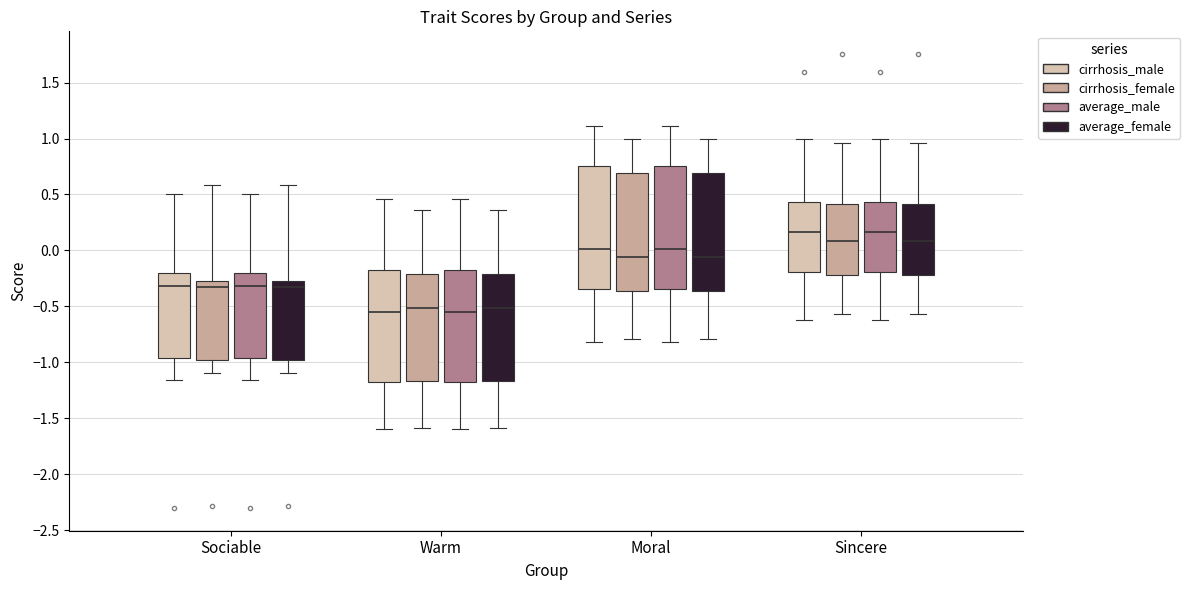

Reading left to right, transcribe this box plot: for each box, give where its median line is, the range the box spans, and where its two whiskers end, as read against the y-axis. The values are not printed on the chart, so give them approximately, as read against the axis.

Sociable (cirrhosis_male): median -0.30, box -0.95 to -0.20, whiskers -1.15 to 0.50
Sociable (cirrhosis_female): median -0.30, box -1.00 to -0.25, whiskers -1.10 to 0.60
Sociable (average_male): median -0.30, box -0.95 to -0.20, whiskers -1.15 to 0.50
Sociable (average_female): median -0.30, box -1.00 to -0.25, whiskers -1.10 to 0.60
Warm (cirrhosis_male): median -0.55, box -1.20 to -0.15, whiskers -1.60 to 0.45
Warm (cirrhosis_female): median -0.50, box -1.15 to -0.20, whiskers -1.60 to 0.35
Warm (average_male): median -0.55, box -1.20 to -0.15, whiskers -1.60 to 0.45
Warm (average_female): median -0.50, box -1.15 to -0.20, whiskers -1.60 to 0.35
Moral (cirrhosis_male): median 0.00, box -0.35 to 0.75, whiskers -0.80 to 1.10
Moral (cirrhosis_female): median -0.05, box -0.35 to 0.70, whiskers -0.80 to 1.00
Moral (average_male): median 0.00, box -0.35 to 0.75, whiskers -0.80 to 1.10
Moral (average_female): median -0.05, box -0.35 to 0.70, whiskers -0.80 to 1.00
Sincere (cirrhosis_male): median 0.15, box -0.20 to 0.45, whiskers -0.60 to 1.00
Sincere (cirrhosis_female): median 0.10, box -0.20 to 0.40, whiskers -0.55 to 0.95
Sincere (average_male): median 0.15, box -0.20 to 0.45, whiskers -0.60 to 1.00
Sincere (average_female): median 0.10, box -0.20 to 0.40, whiskers -0.55 to 0.95